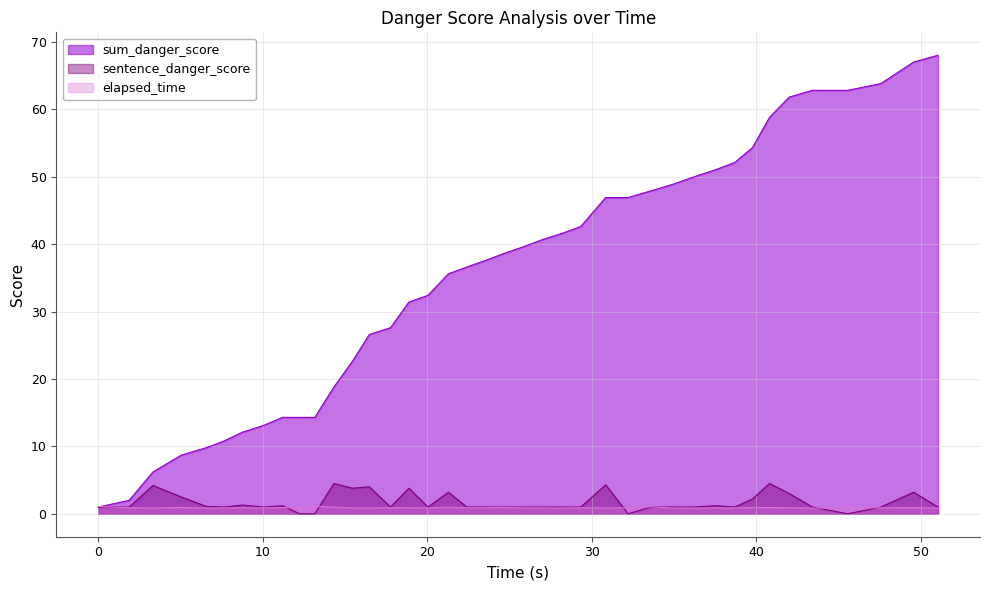

Rank the series by their maximum value, from highest to lowest.

sum_danger_score, sentence_danger_score, elapsed_time